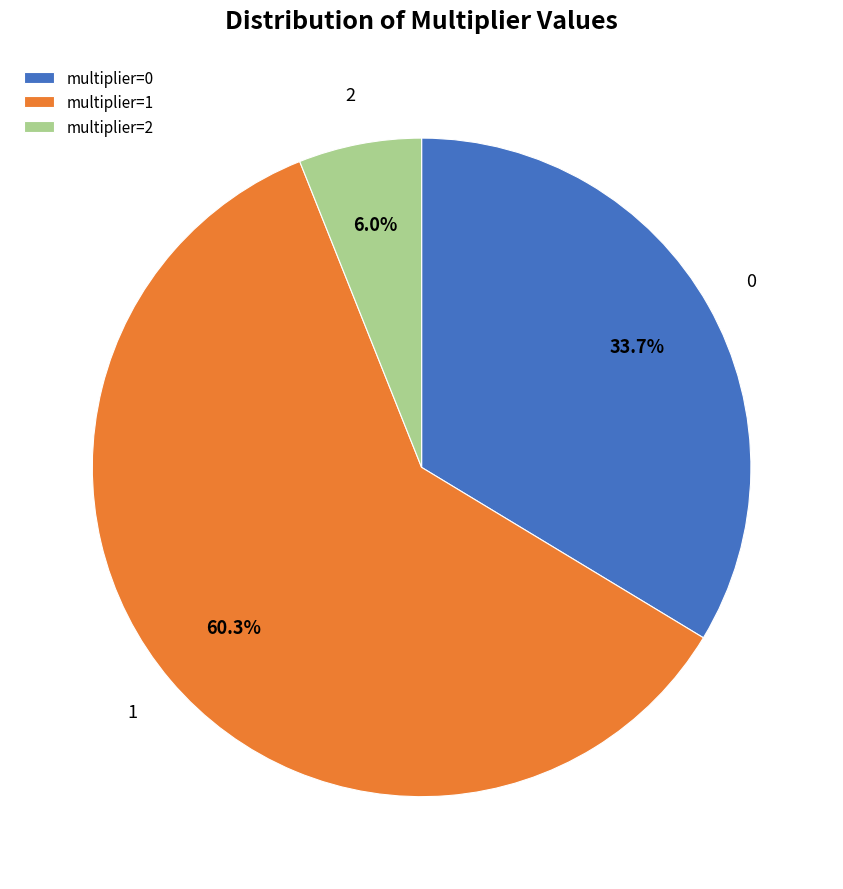

What is the smallest slice in the pie chart?

multiplier=2